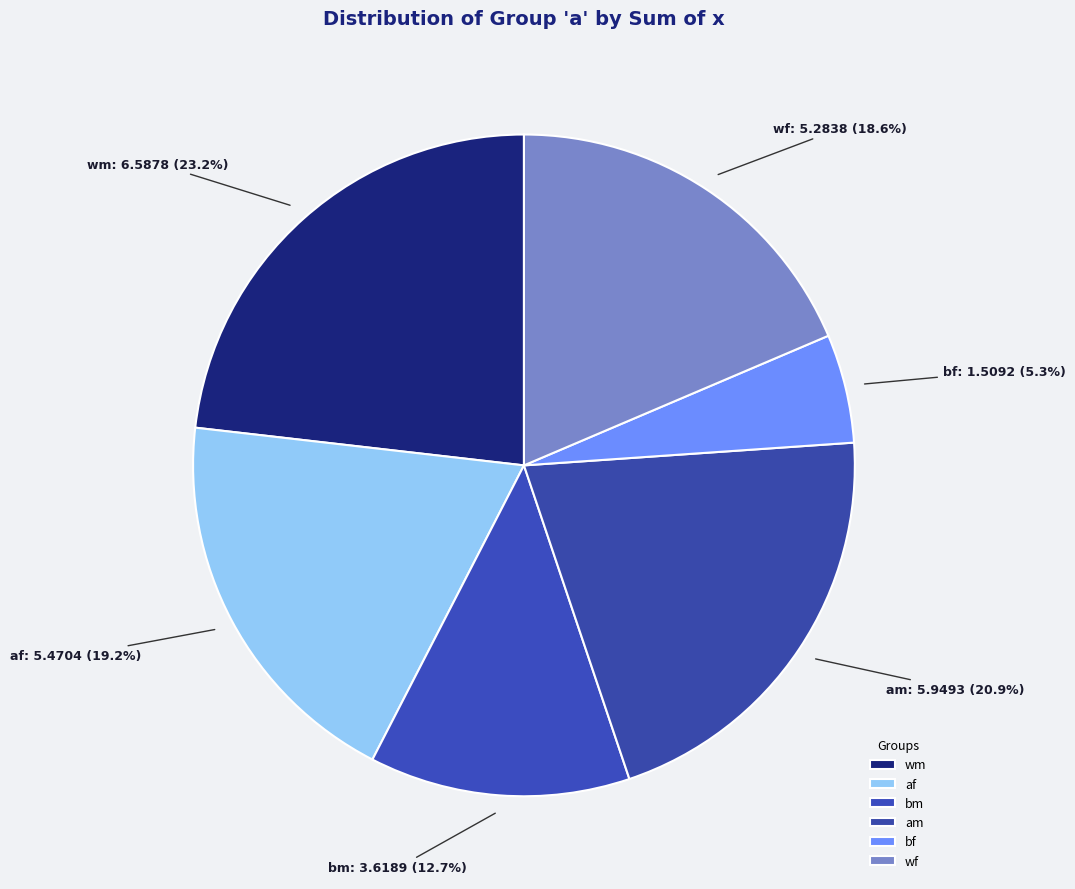

Which category has the biggest portion of the pie?

wm